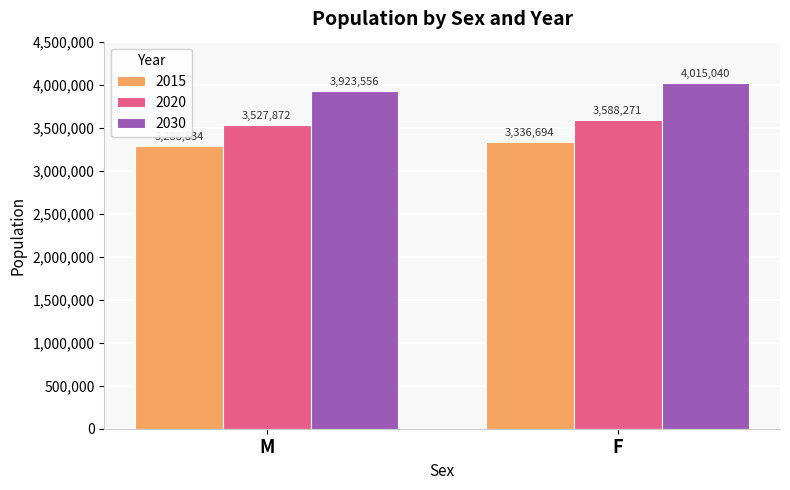

Is the value of 2030 at M greater than the value of 2015 at F?

Yes